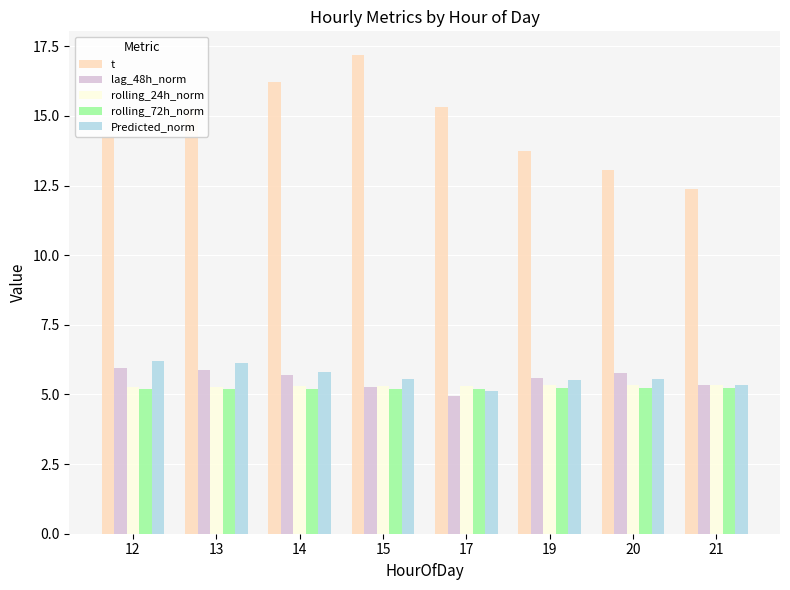

Is the value of t at 13 greater than the value of lag_48h_norm at 19?

Yes